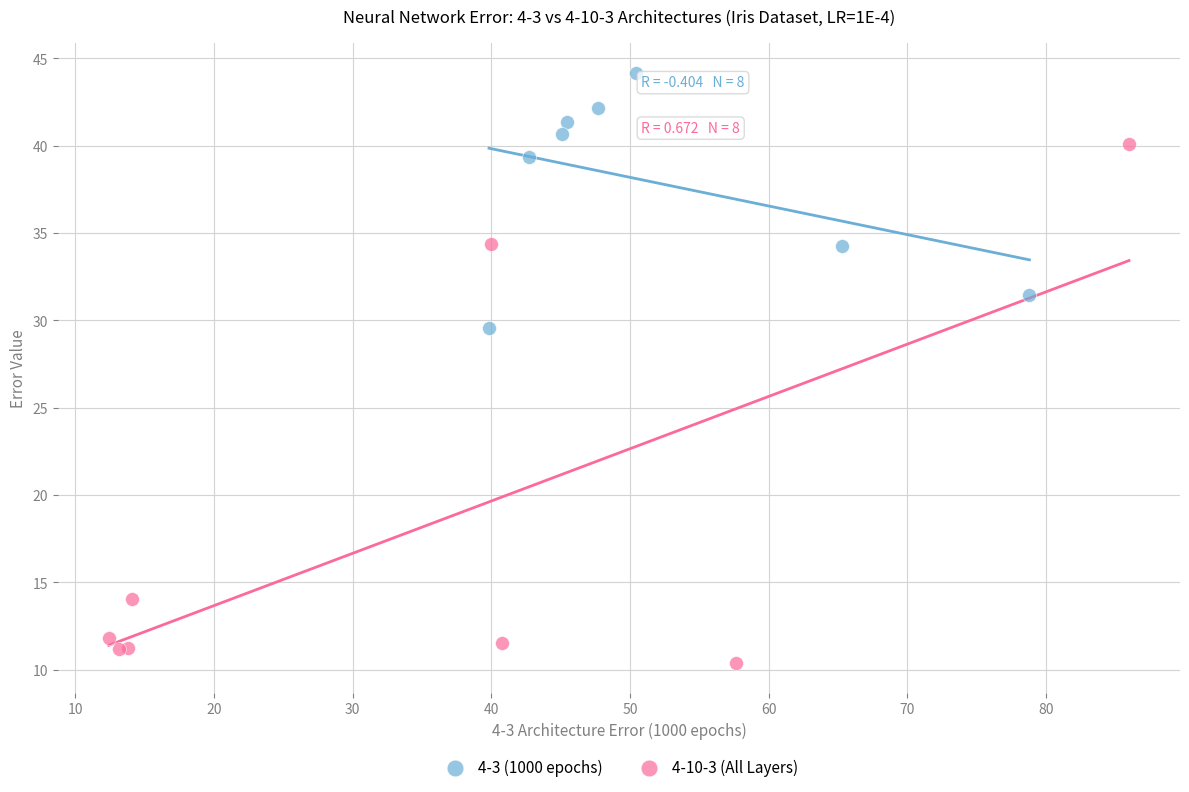

Which series reaches the minimum Y coordinate?

4-10-3 (All Layers)